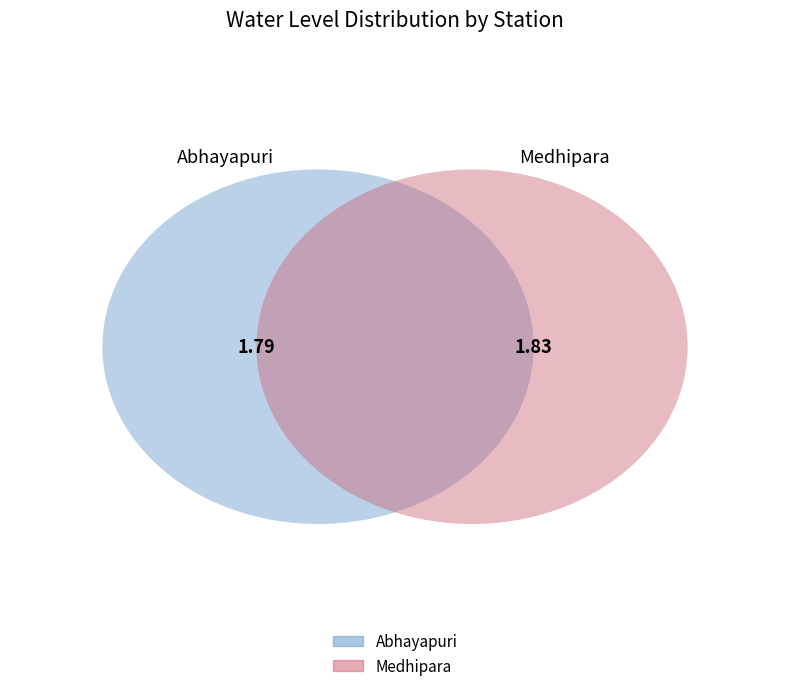

True or false: Medhipara accounts for 42% of the total.

False